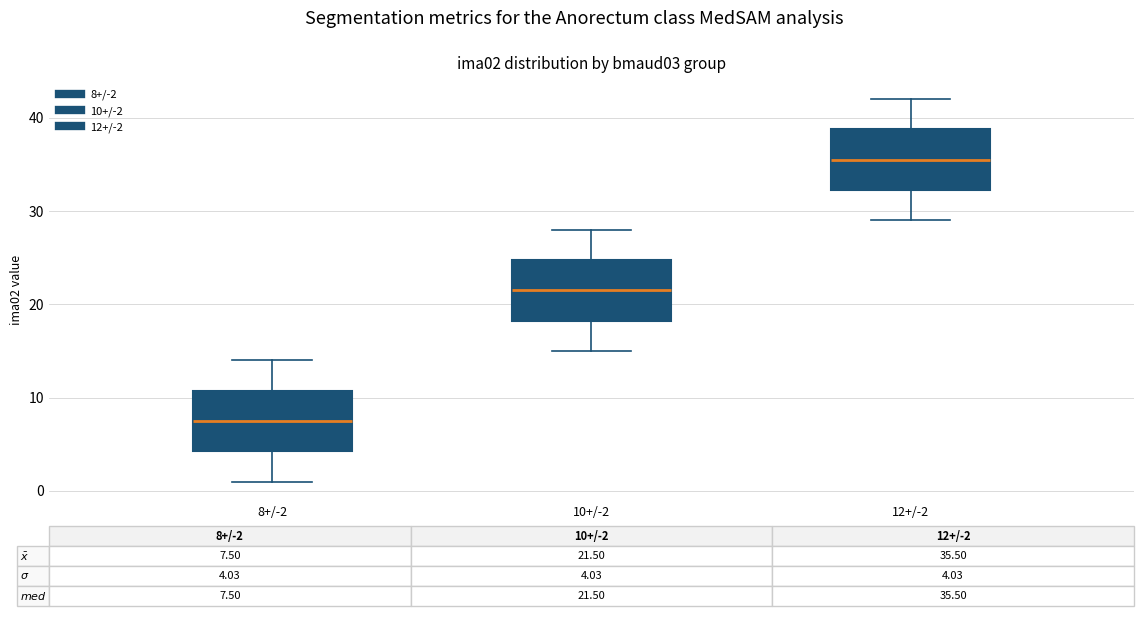

Reading left to right, transcribe this box plot: for each box, give where its median line is, the range the box spans, and where its two whiskers end, as read against the y-axis. The values are not printed on the chart, so give them approximately, as read against the axis.

8+/-2: median 8, box 4 to 11, whiskers 1 to 14
10+/-2: median 22, box 18 to 25, whiskers 15 to 28
12+/-2: median 36, box 32 to 39, whiskers 29 to 42